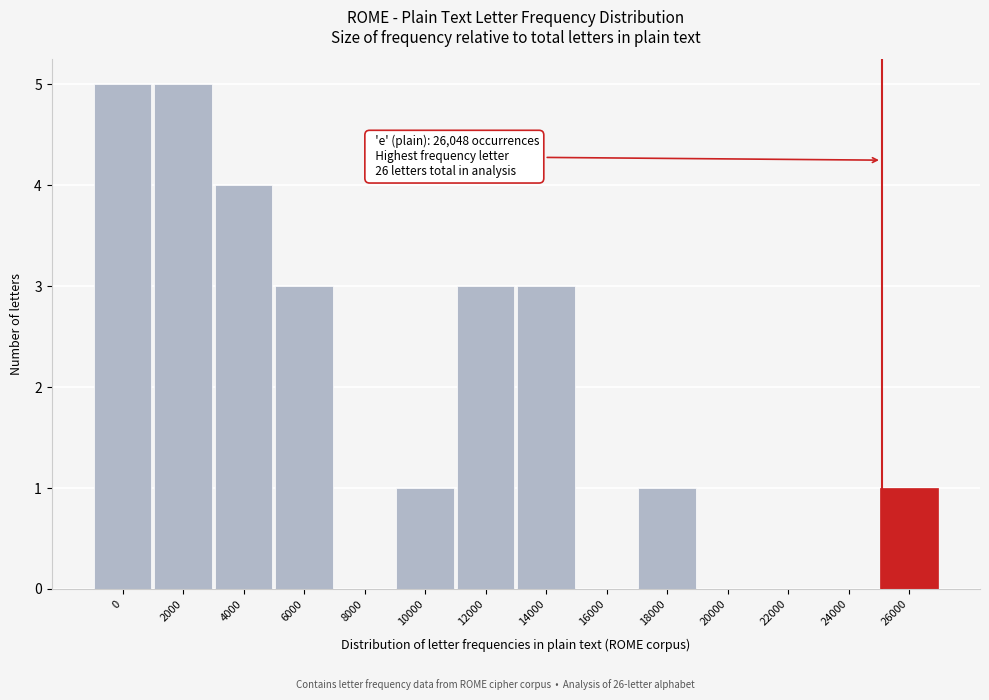

Reading left to right, list all the values displayed in this chart.

0=5	2000=5	4000=4	6000=3	8000=0	10000=1	12000=3	14000=3	16000=0	18000=1	20000=0	22000=0	24000=0	26000=1